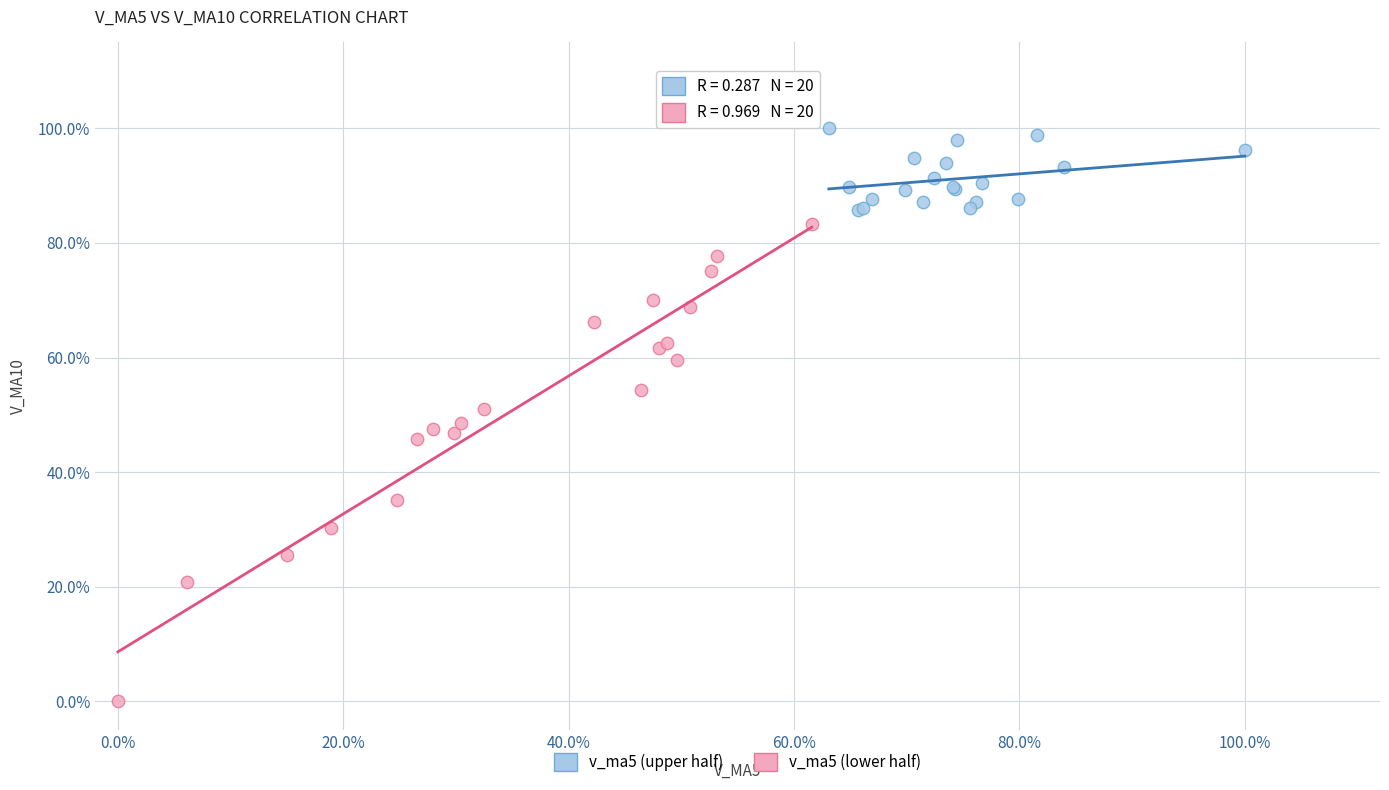

Which series reaches the minimum Y coordinate?

v_ma5 (lower half)